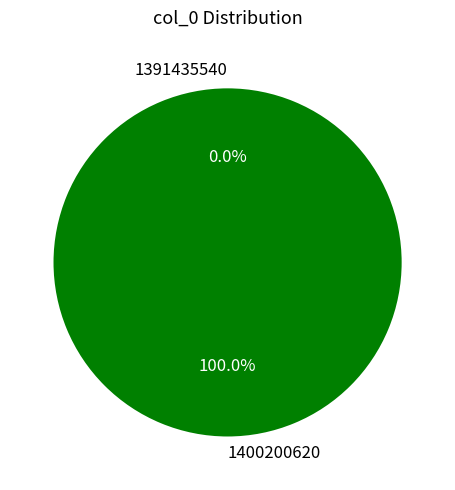

Is there any slice that represents more than half of the pie?

Yes